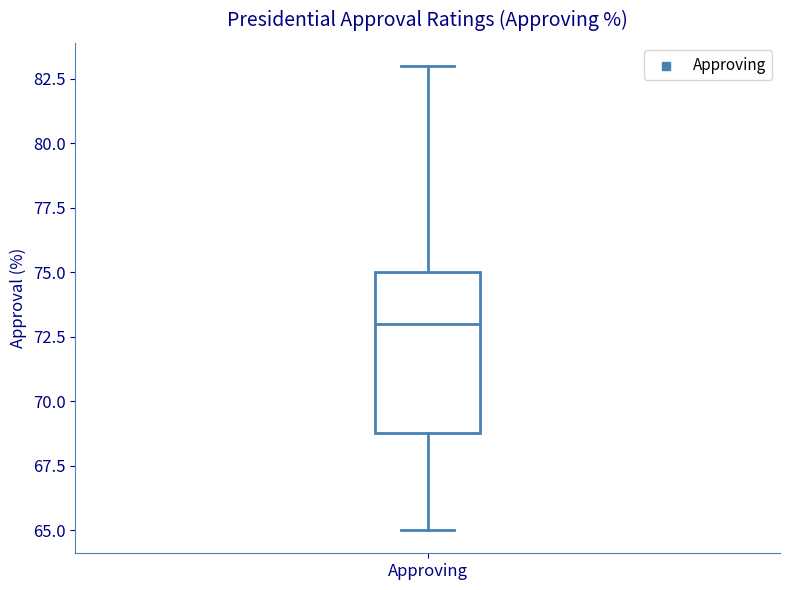

Where does the median line of the box for Approving sit on the y-axis? The values are not printed on the chart, so give them approximately, as read against the axis.

73